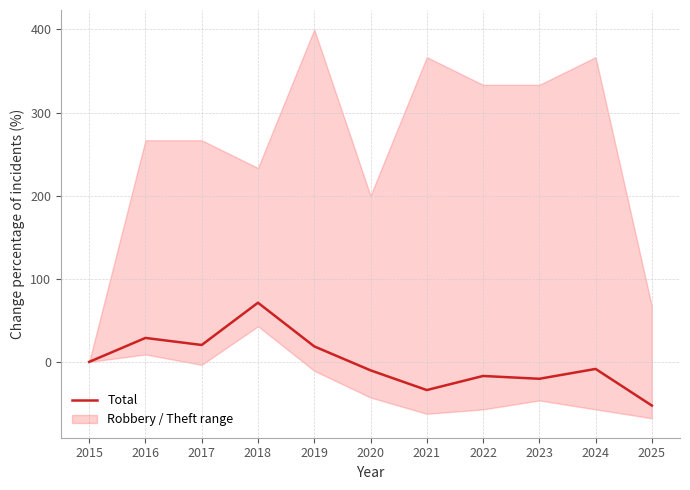

How many values exceed -8?

5